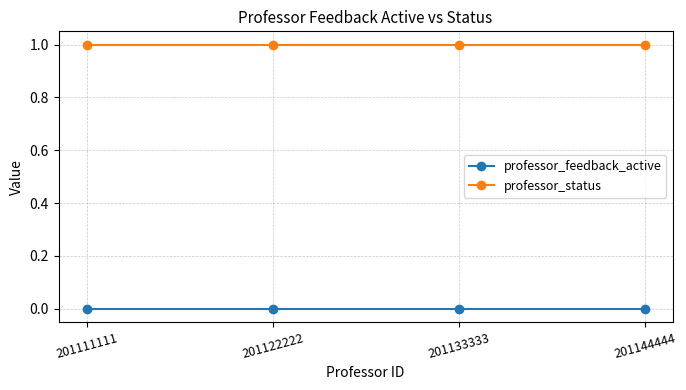

Does the chart have visible grid lines?

Yes